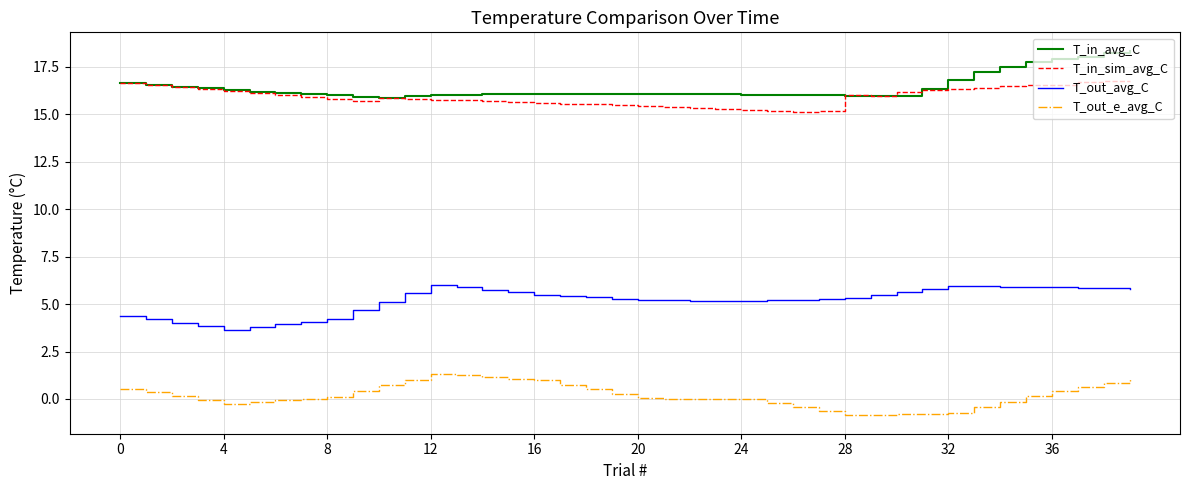

List the series in order of their peak value, highest first.

T_in_avg_C, T_in_sim_avg_C, T_out_avg_C, T_out_e_avg_C